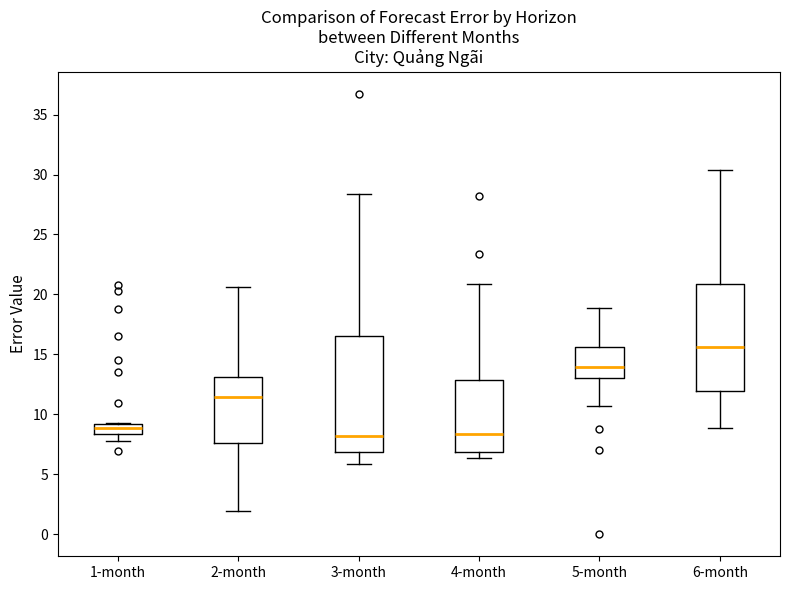

Reading left to right, transcribe this box plot: for each box, give where its median line is, the range the box spans, and where its two whiskers end, as read against the y-axis. The values are not printed on the chart, so give them approximately, as read against the axis.

1-month: median 9.0 (inside the box), box 8.5 to 9.0, whiskers 7.5 to 9.5
2-month: median 11.5, box 7.5 to 13.0, whiskers 2.0 to 20.5
3-month: median 8.0, box 7.0 to 16.5, whiskers 6.0 to 28.5
4-month: median 8.5, box 7.0 to 13.0, whiskers 6.5 to 21.0
5-month: median 14.0, box 13.0 to 15.5, whiskers 10.5 to 19.0
6-month: median 15.5, box 12.0 to 21.0, whiskers 9.0 to 30.5